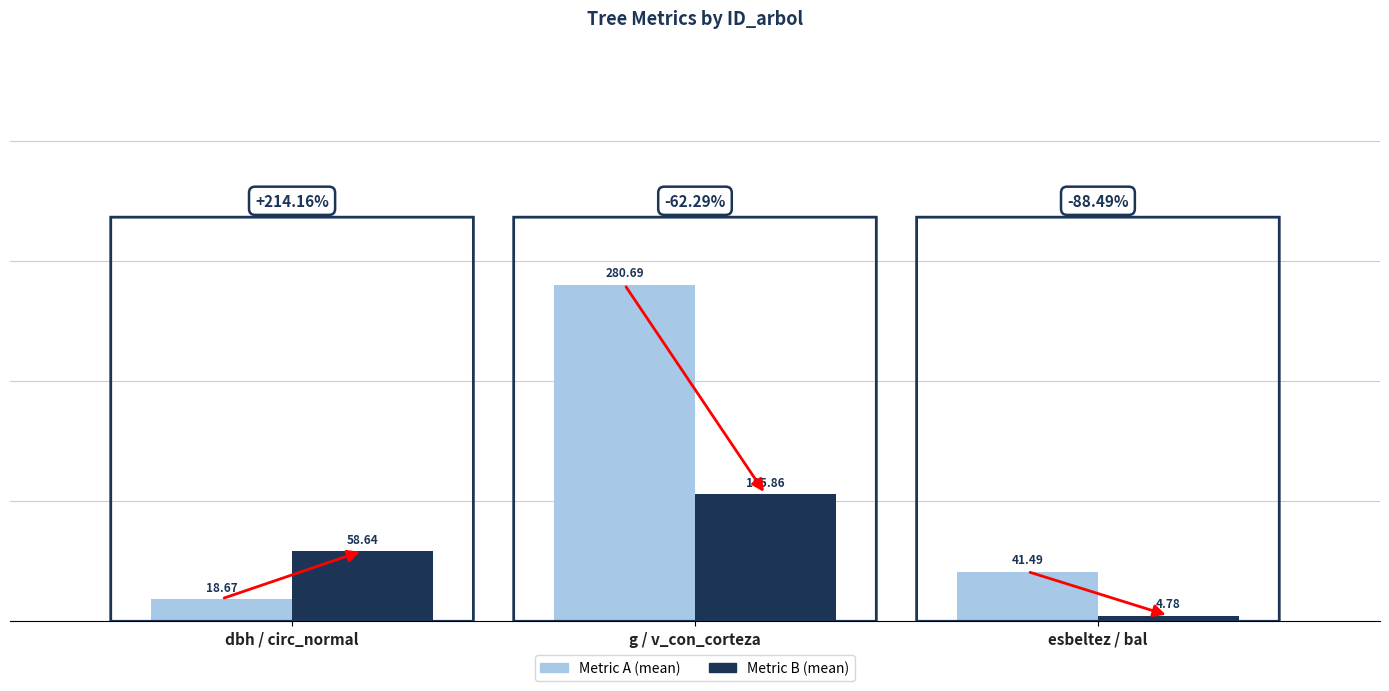

At which category is the sum across all series the highest?

g / v_con_corteza